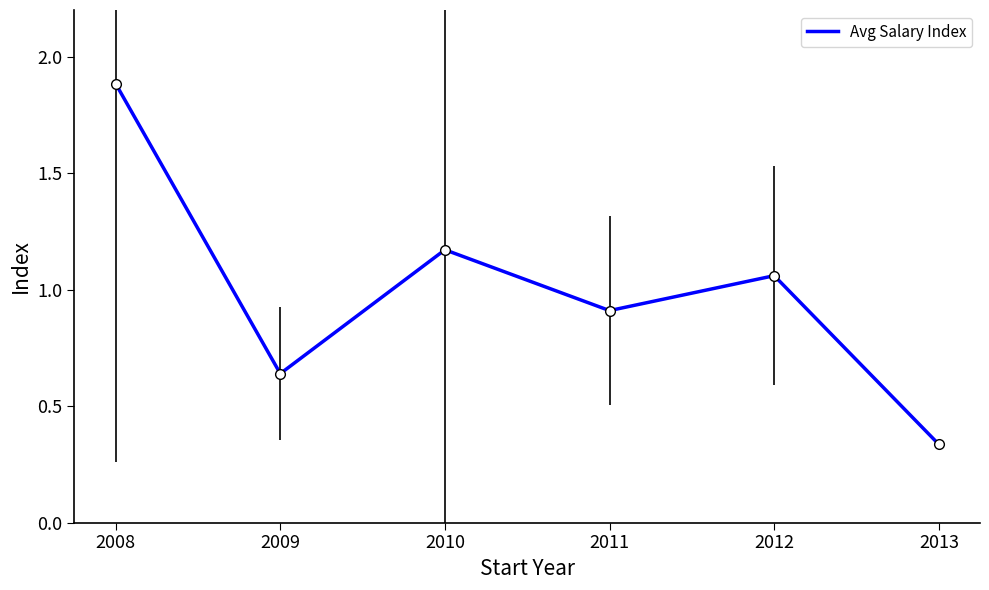

How many series are shown in this chart?

1